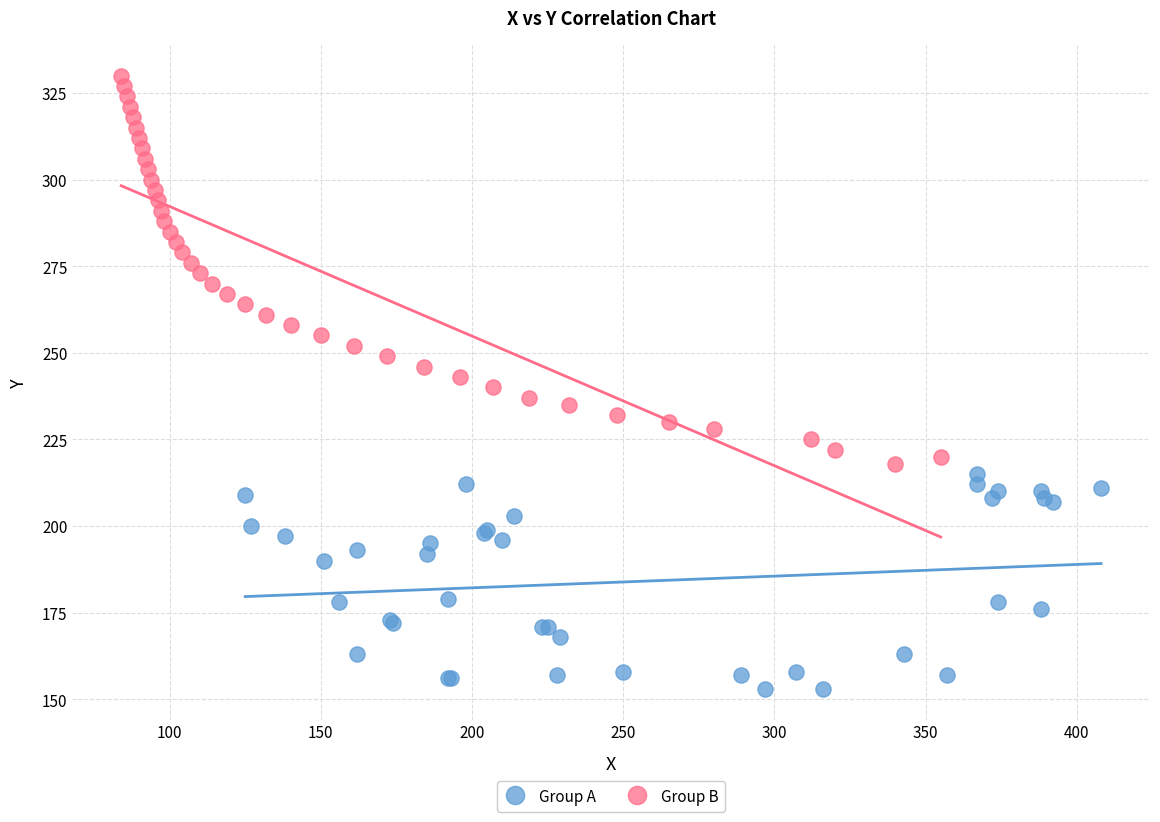

What are all the series names shown in the legend?

Group A, Group B